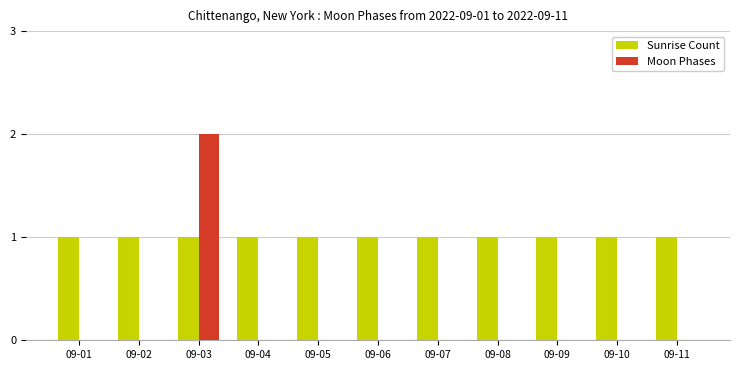

At which category is the sum across all series the highest?

09-03